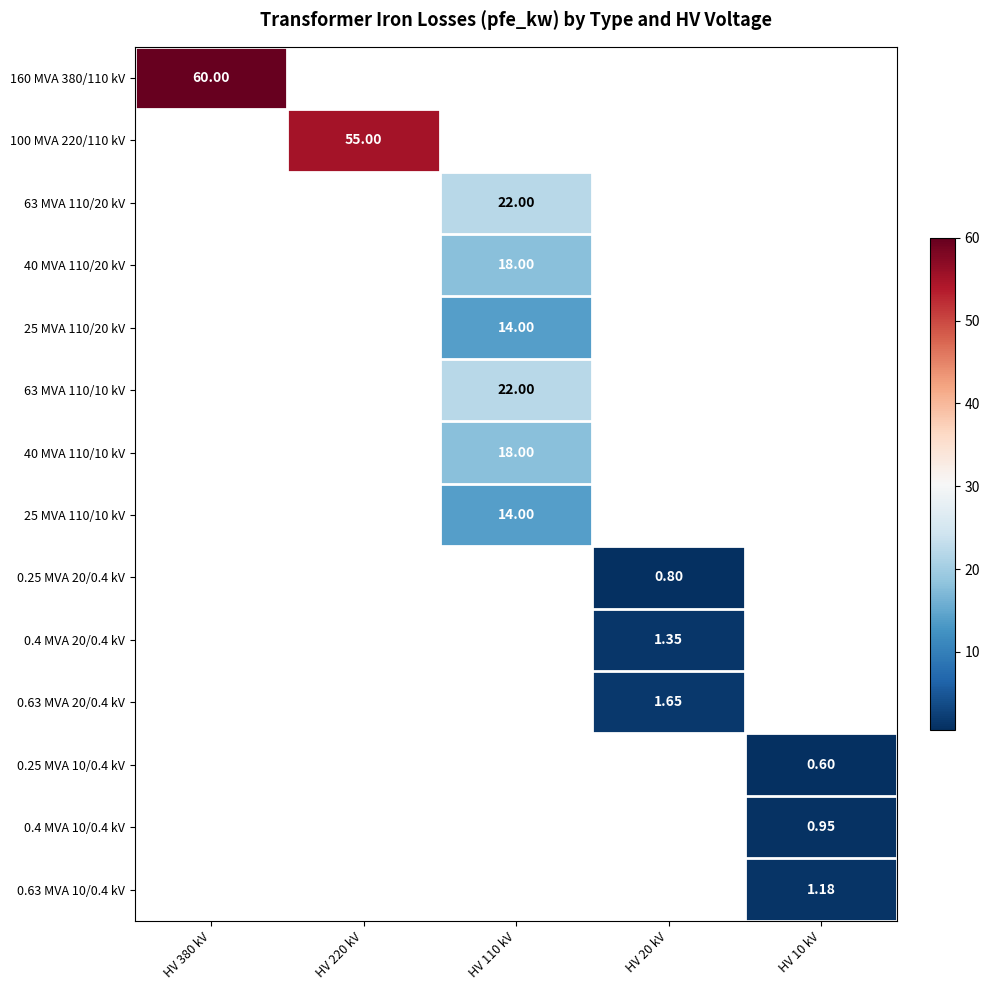

At how many categories does at least one series exceed 2?

3